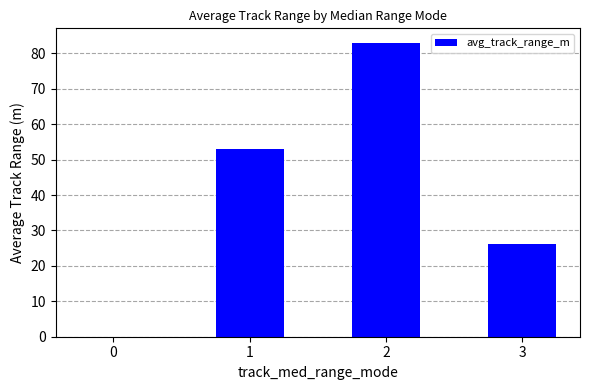

What is the change in value from 1 to 3?

-26.8